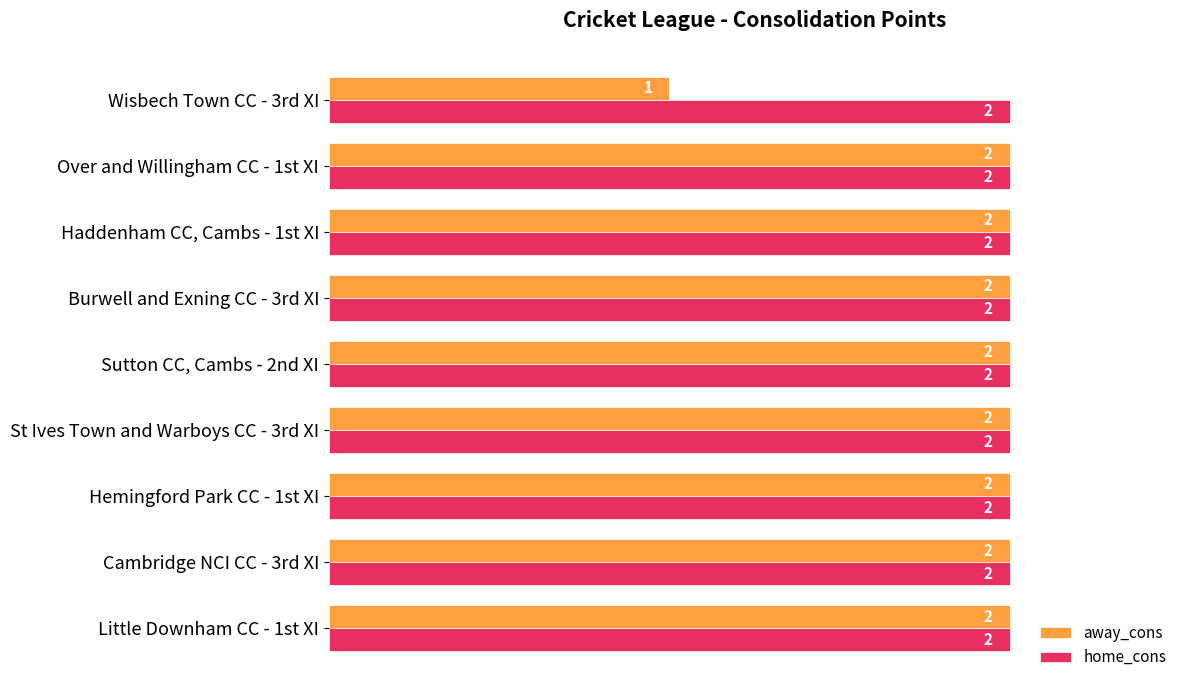

Which series has the largest total across all categories?

home_cons